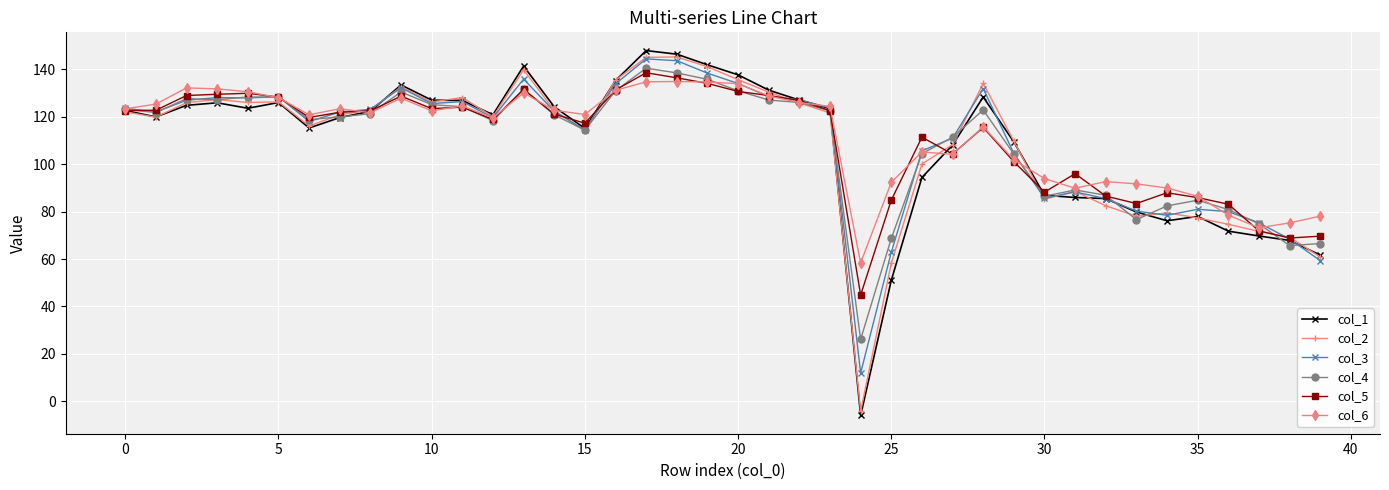

True or false: col_2 has more than 1 interior local peaks.

True